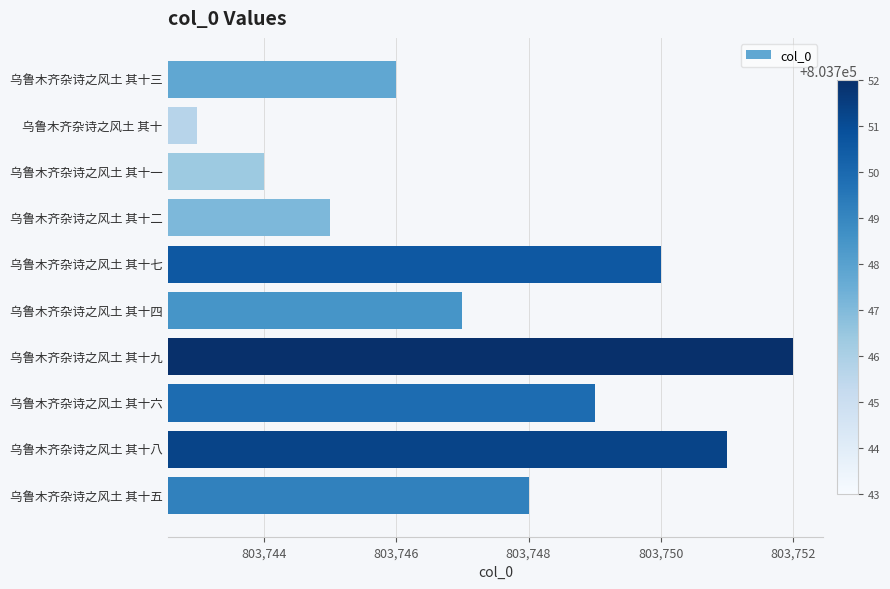

What is the sum of all values?

8037475